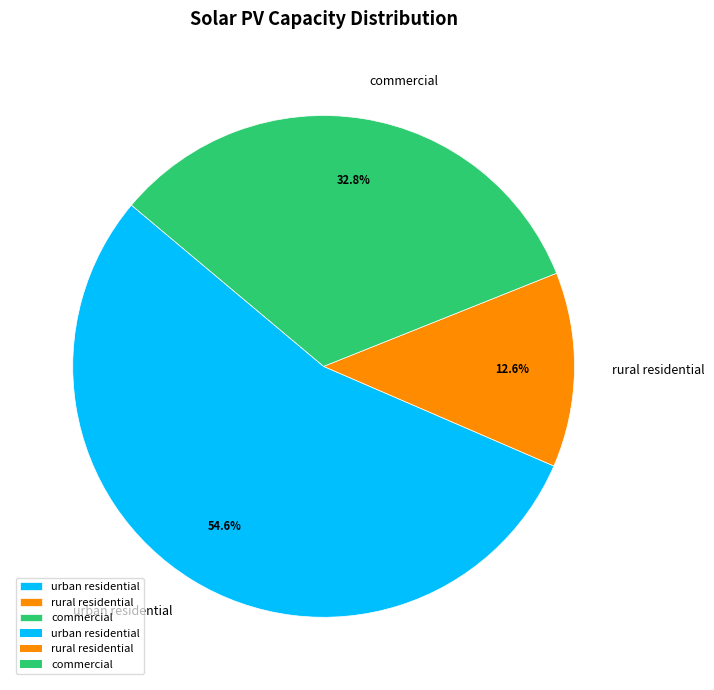

What is the smallest slice in the pie chart?

rural residential